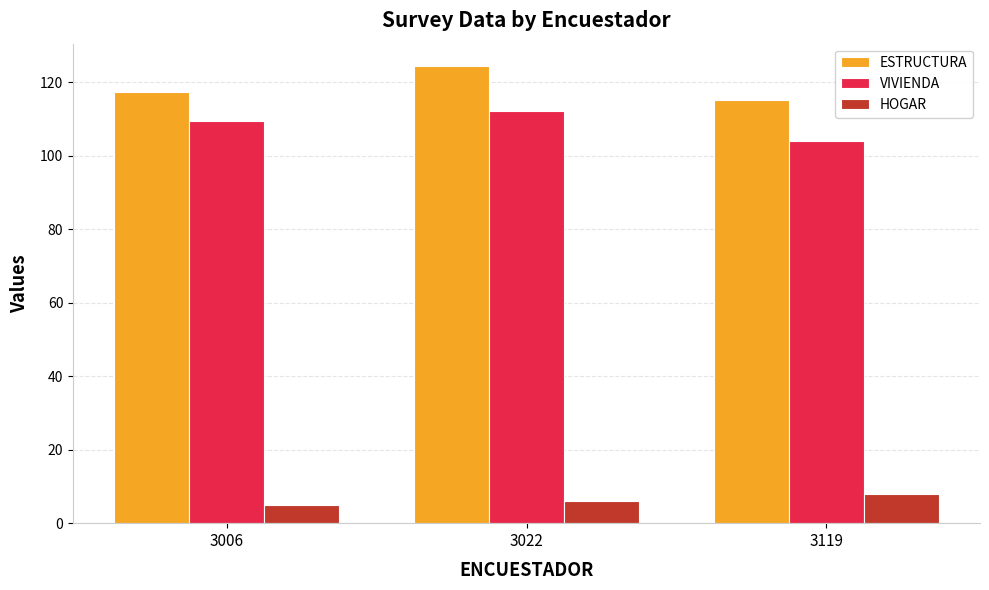

What is the difference between the highest and lowest values at 3006?

112.5